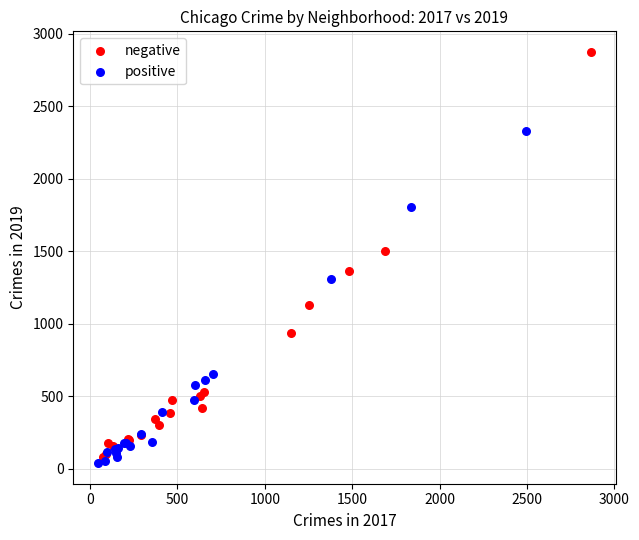

Which series contains the highest Y value?

negative